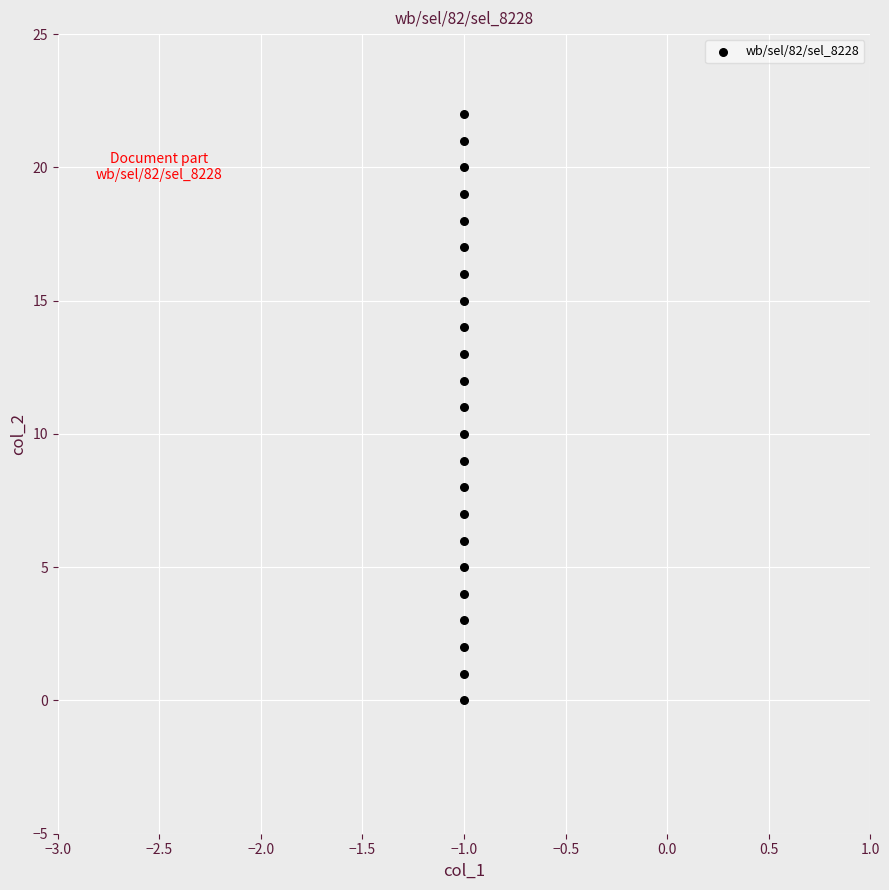

What is the range of Y values (max minus min)?

22